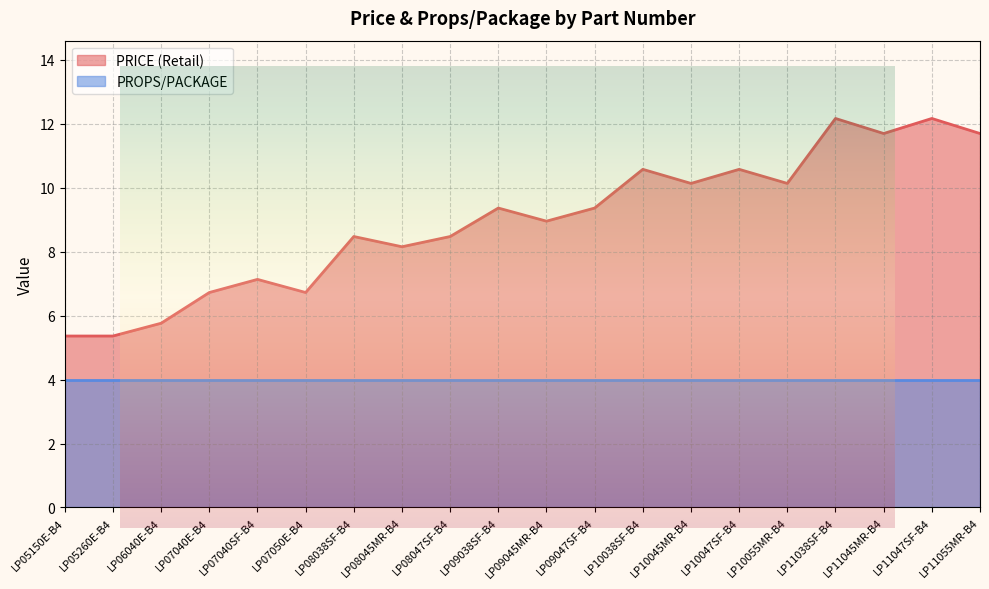

At which category does the chart reach its peak across all series?

LP11038SF-B4